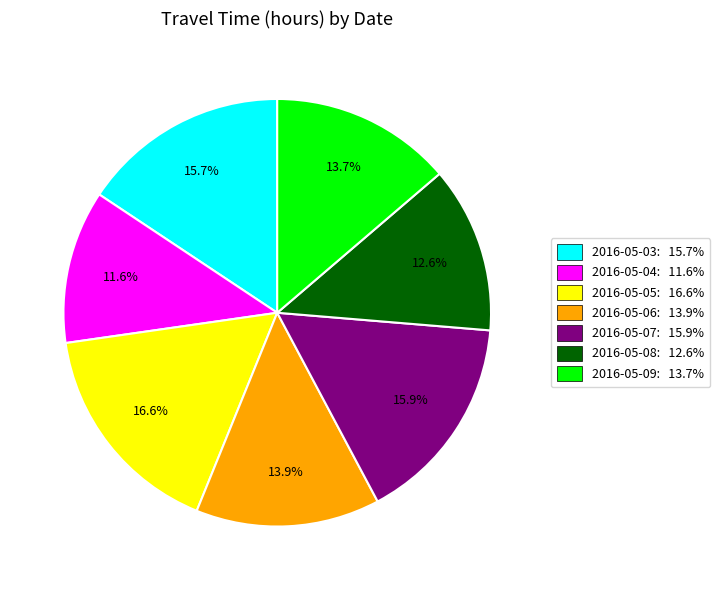

Does any single category account for the majority?

No